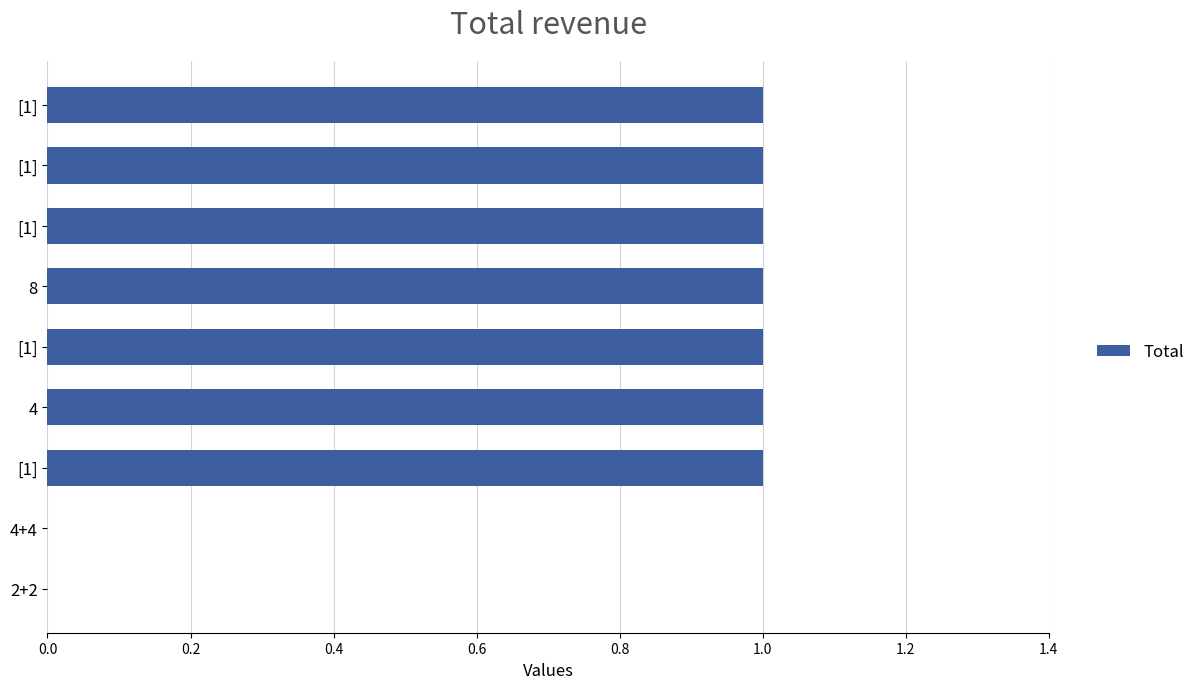

How many values are between 1 and 2?

7